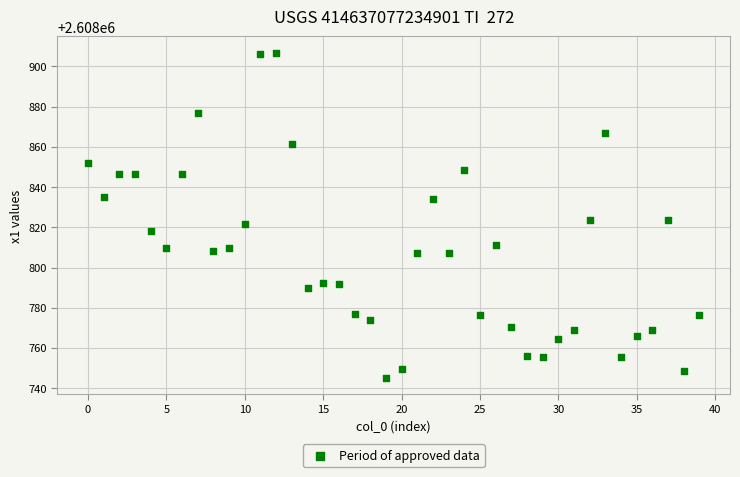

What is the range of Y values (max minus min)?

161.9